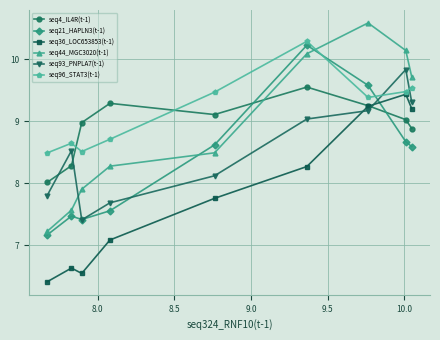

How many intersections are there between seq96_STAT3(t-1) and seq93_PNPLA7(t-1)?

2